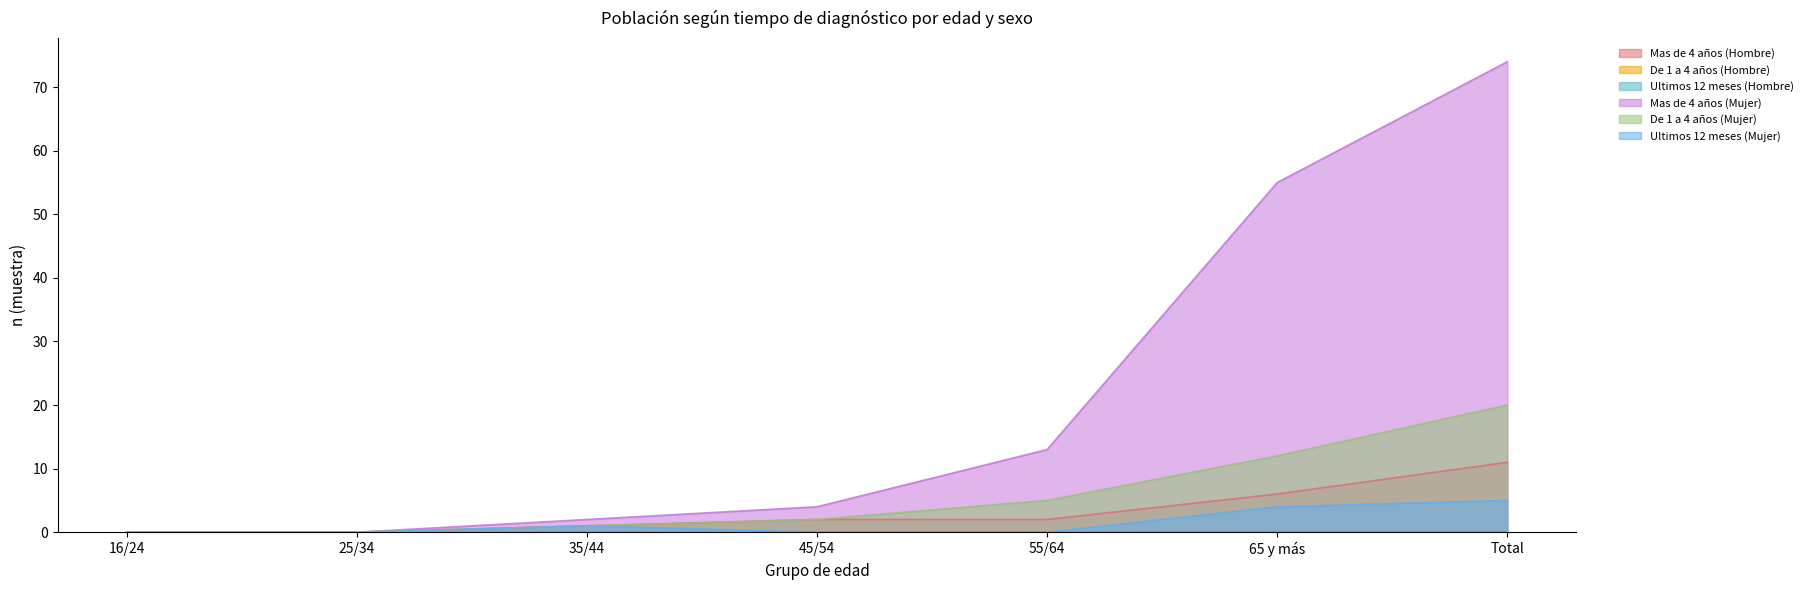

The value of De 1 a 4 años (Mujer) at 55/64 is 5. True or false?

True